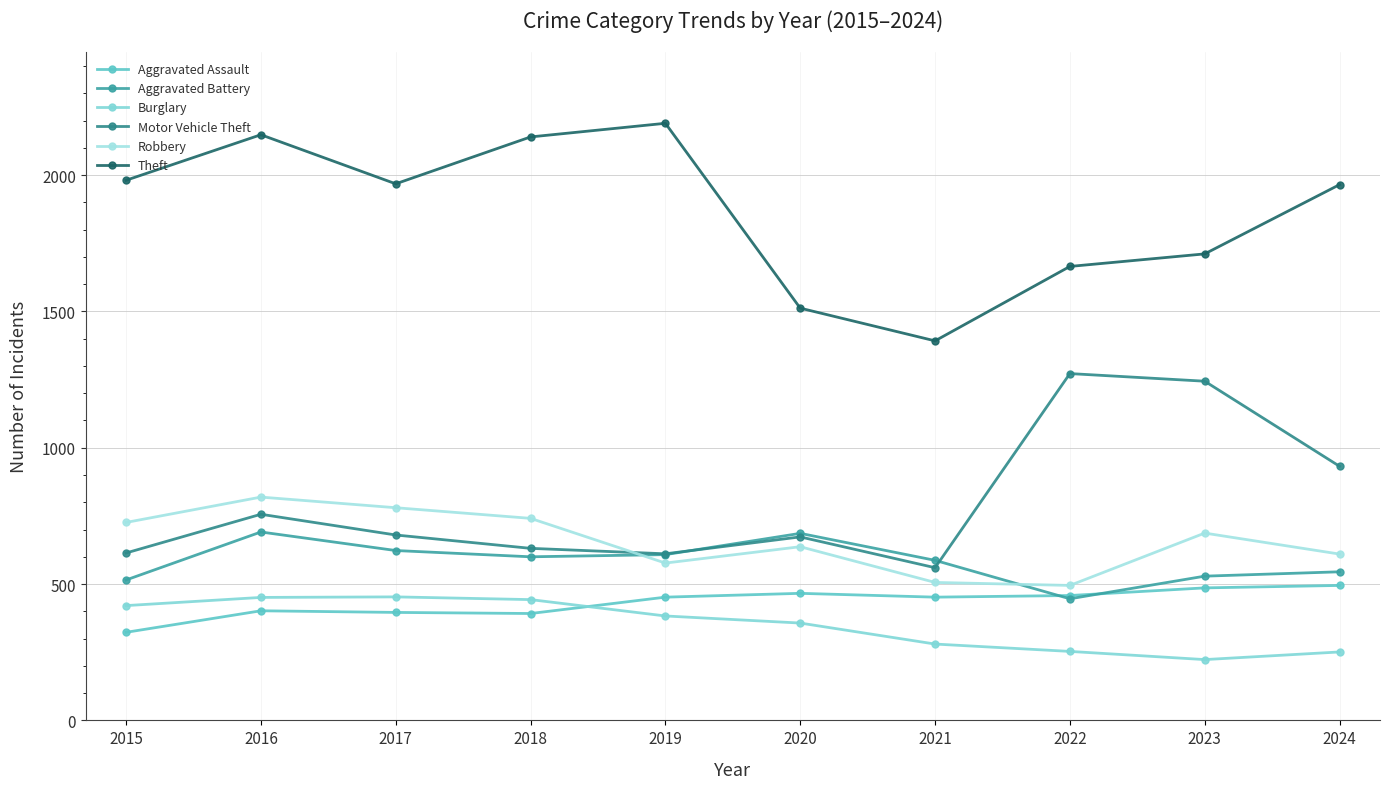

True or false: Theft has more than 1 points higher than both neighbors.

True